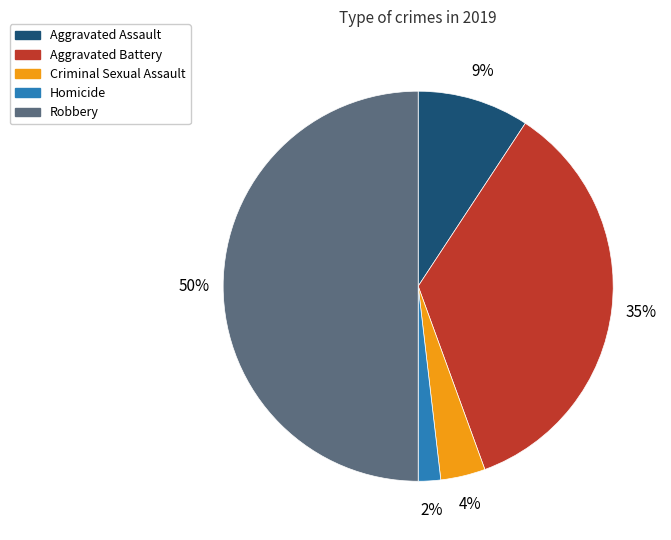

To the nearest percent, what is the combined percentage of Criminal Sexual Assault and Aggravated Assault?

13%